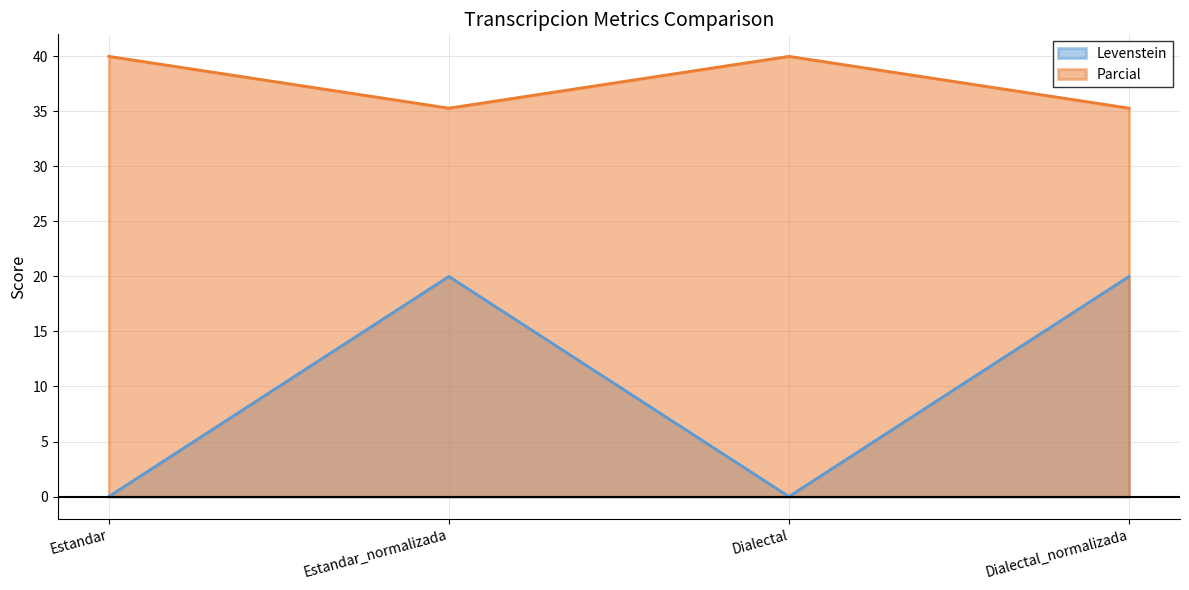

At which label does Levenstein first exceed 19?

Estandar_normalizada